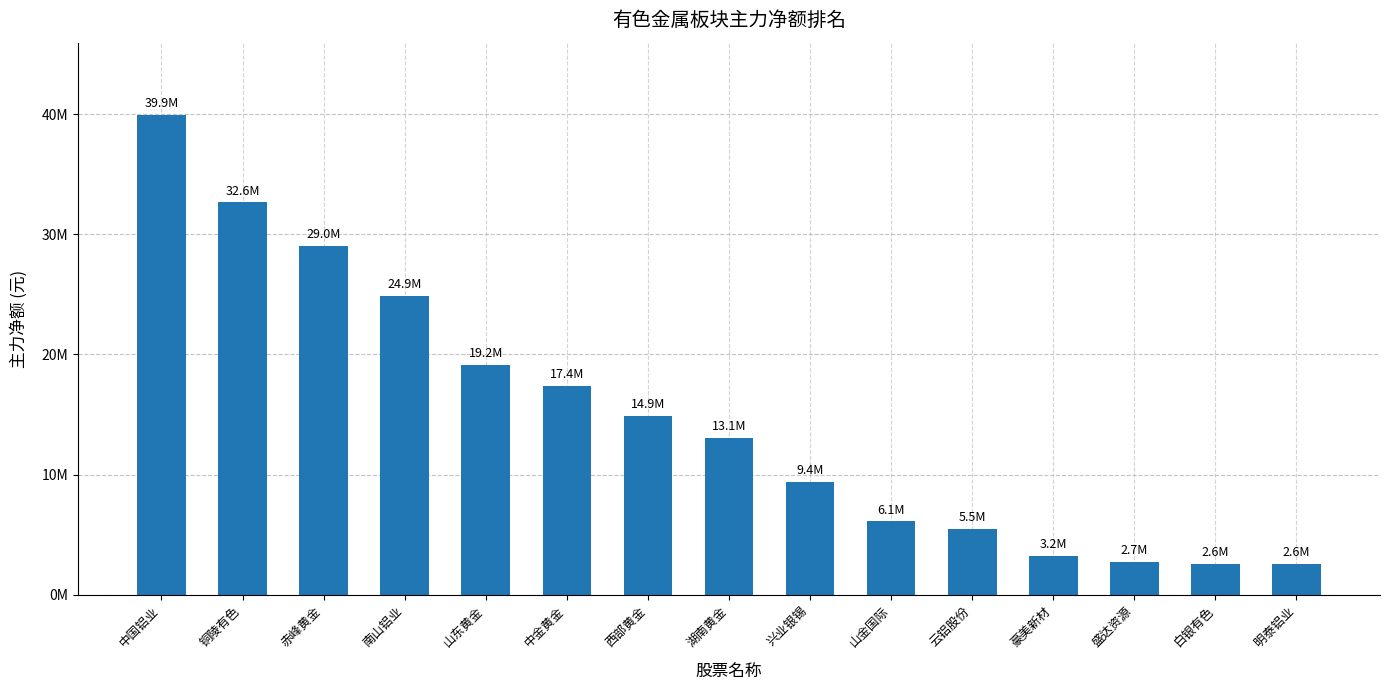

What position from the right is 南山铝业?

12